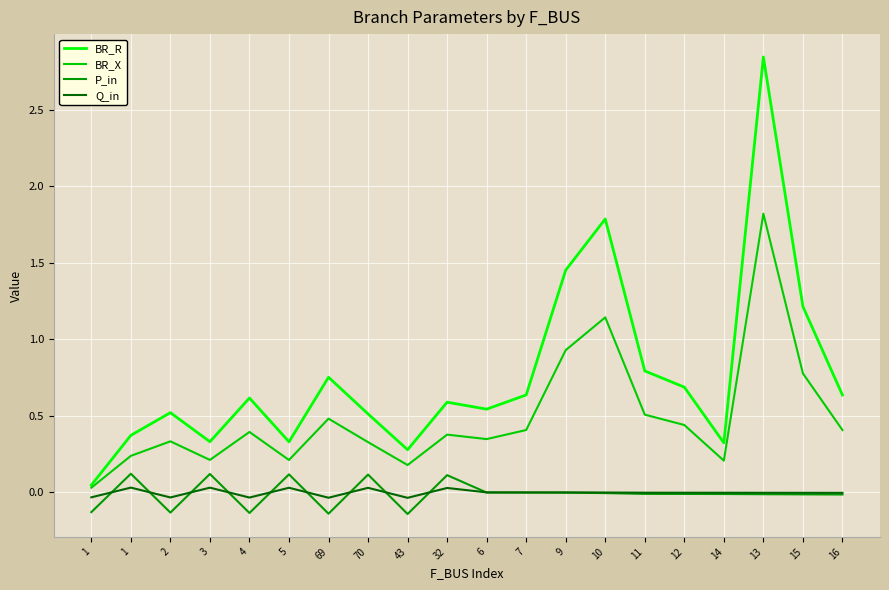

Count the number of categories in the chart.

20